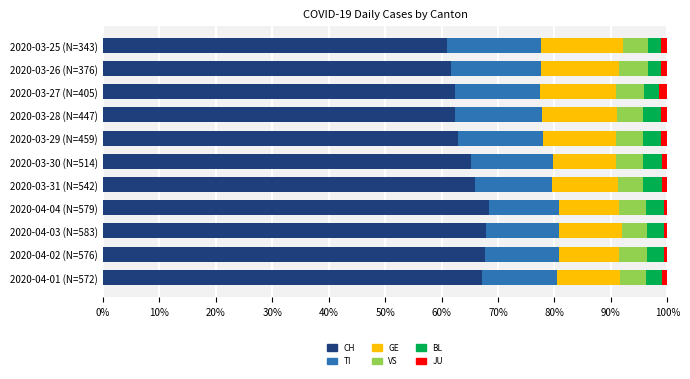

What is the difference between the maximum and minimum values in the CH series?

7.5